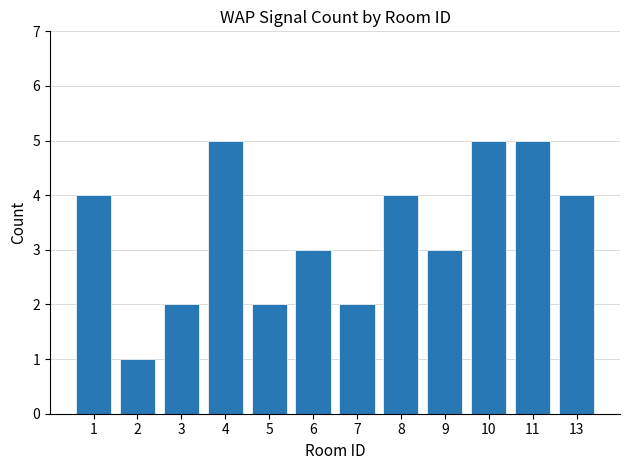

What is the change in value from 6 to 10?

+2